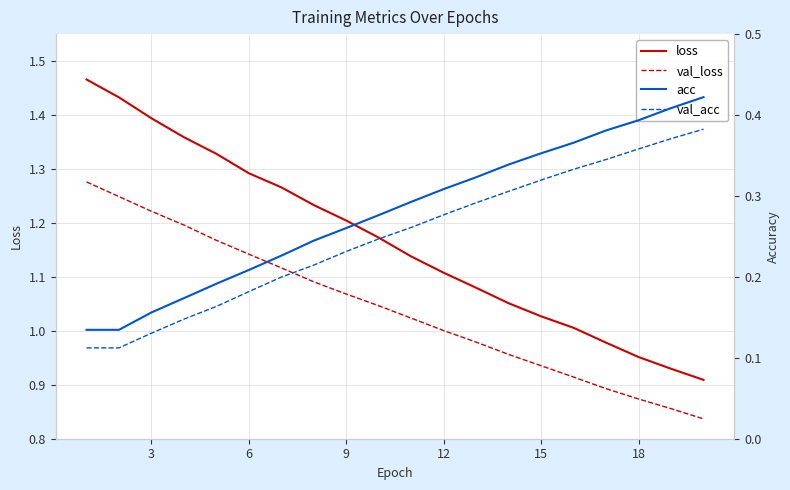

True or false: loss and val_acc intersect in this chart.

False